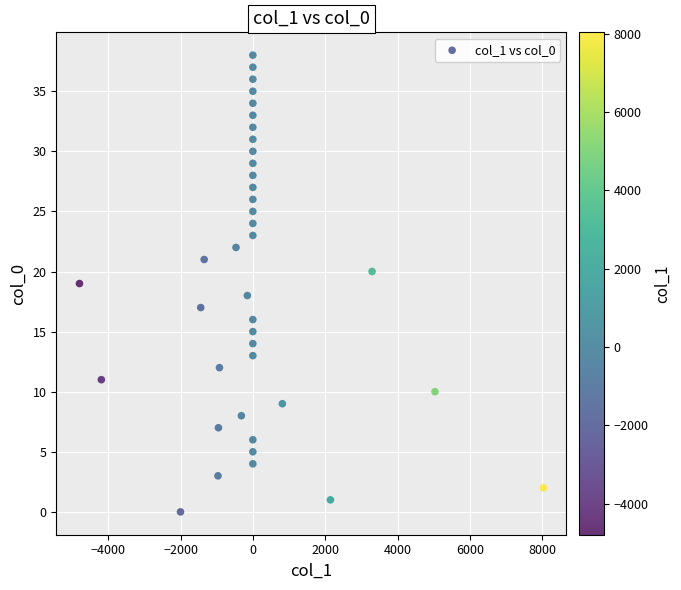

What is the range of Y values (max minus min)?

38